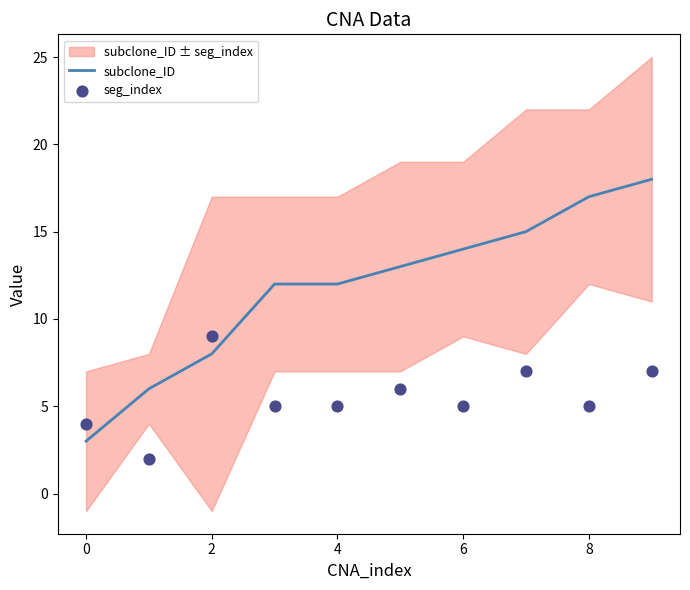

At how many categories does at least one series exceed 14?

3